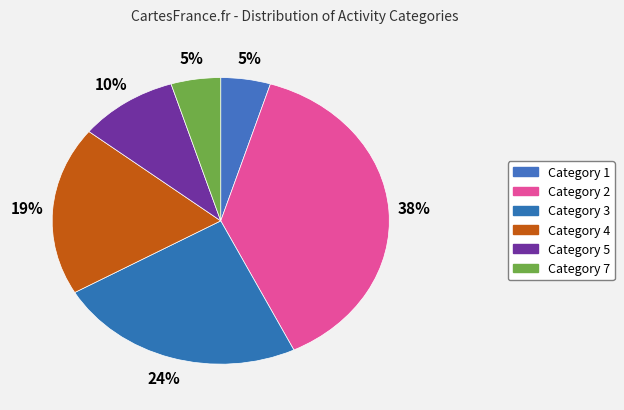

How many slices are in this pie chart?

6